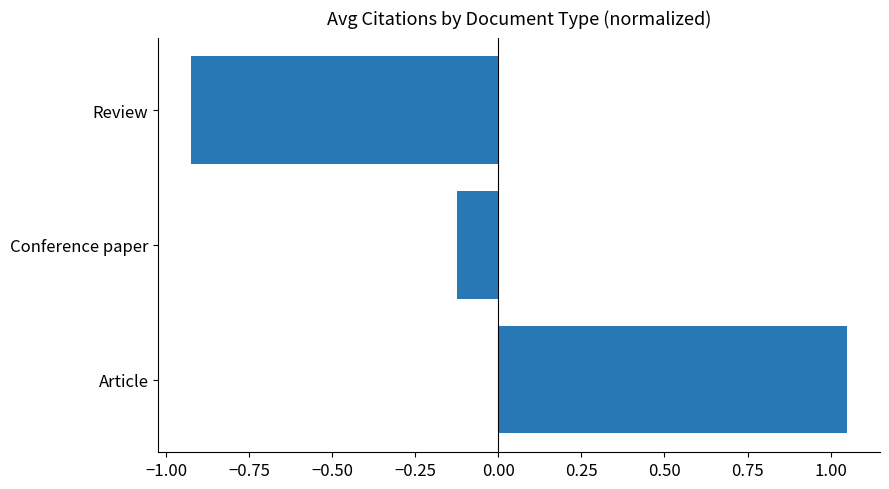

At which label is the value closest to 0?

Conference paper